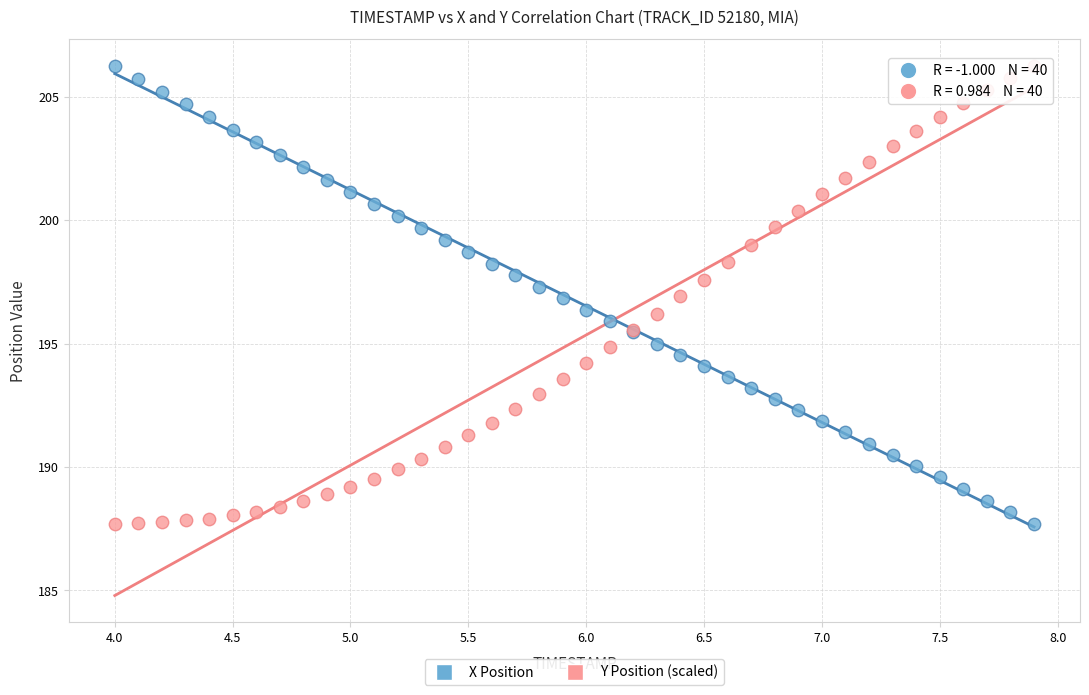

What is the X range (max minus min) for the scatter plot?

3.9